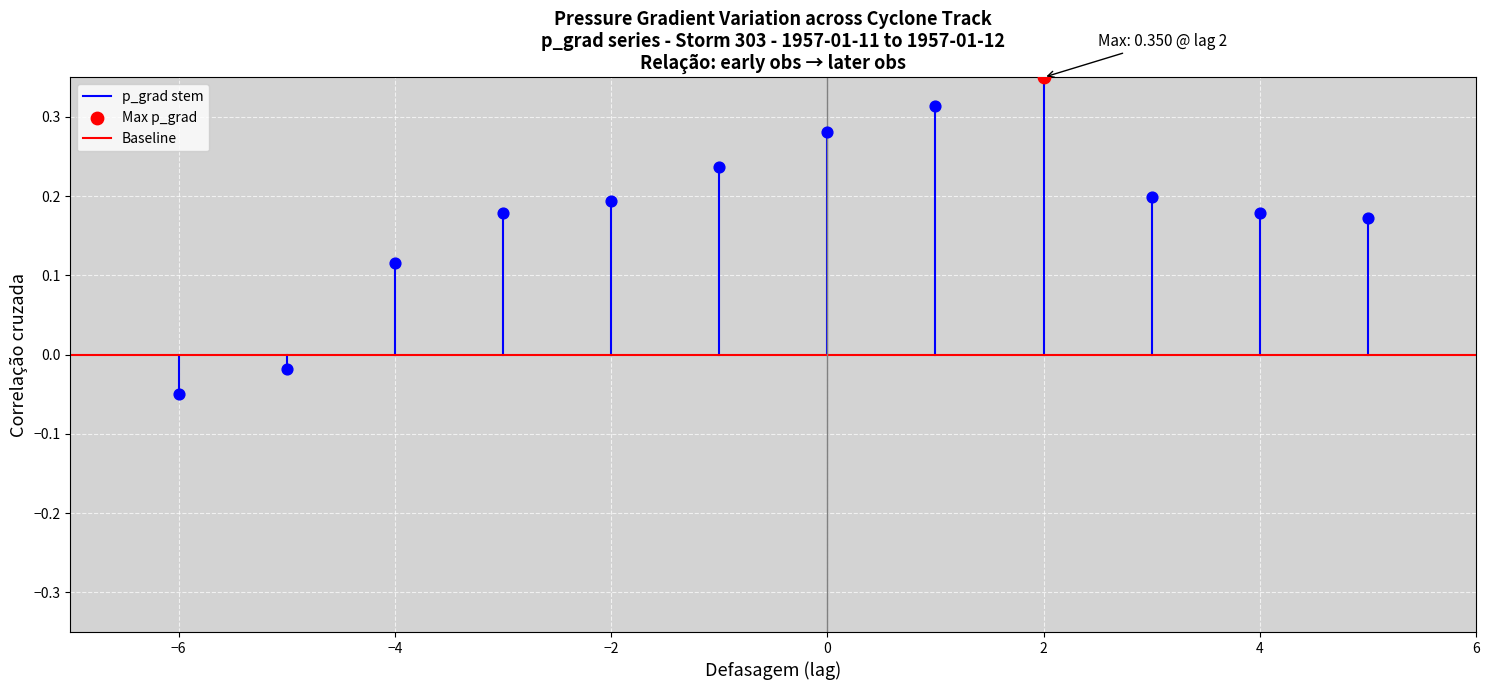

Is the value of p_grad stem at −6 greater than the value of Baseline at −8?

No